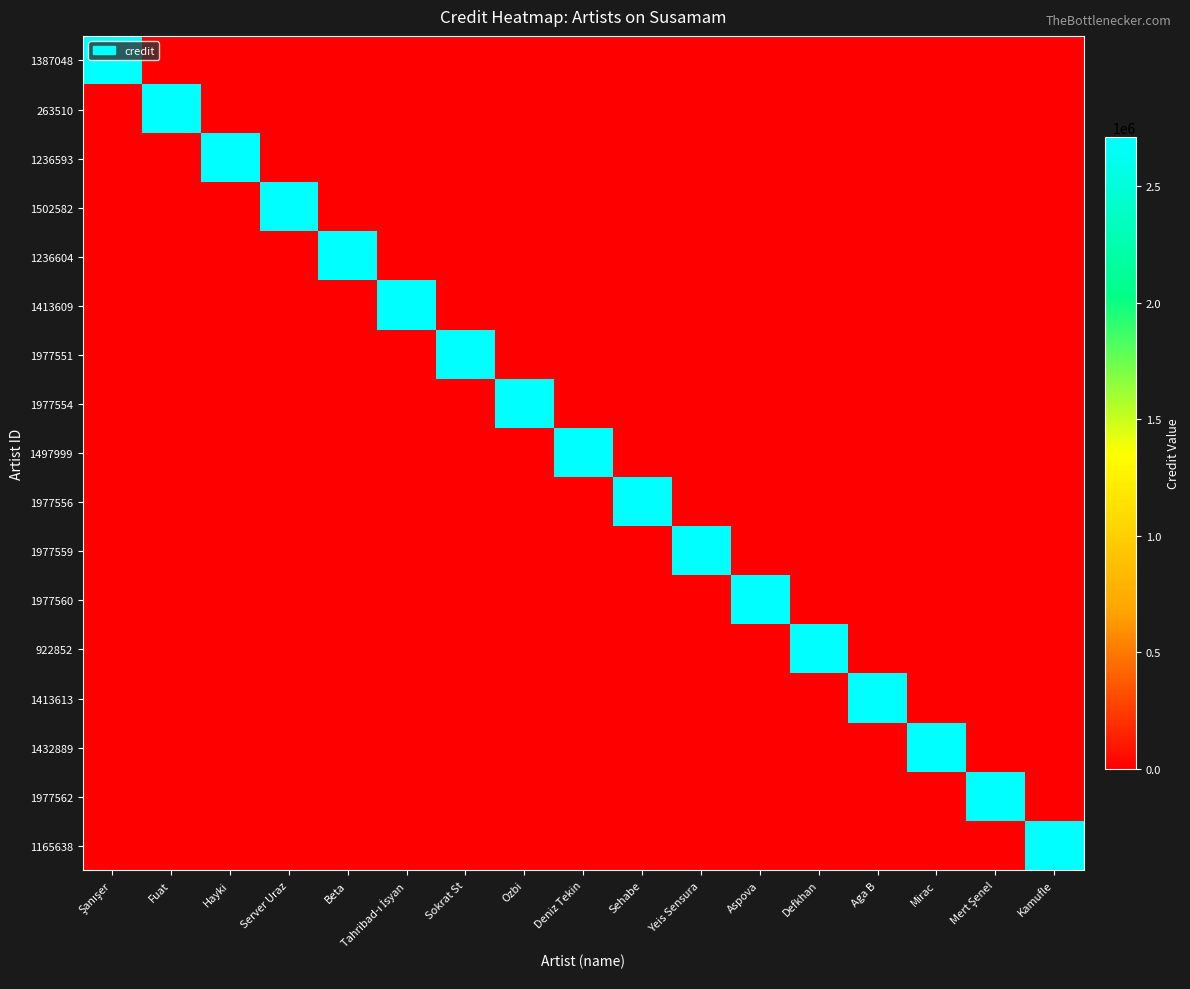

Reading left to right, transcribe all the data shown in this chart.

1387048: Şanışer=2709343	Fuat=0	Hayki=0	Server Uraz=0	Beta=0	Tahribad-ı İsyan=0	Sokrat St=0	Ozbi=0	Deniz Tekin=0	Sehabe=0	Yeis Sensura=0	Aspova=0	Defkhan=0	Aga B=0	Mirac=0	Mert Şenel=0	Kamufle=0
263510: Şanışer=0	Fuat=2709343	Hayki=0	Server Uraz=0	Beta=0	Tahribad-ı İsyan=0	Sokrat St=0	Ozbi=0	Deniz Tekin=0	Sehabe=0	Yeis Sensura=0	Aspova=0	Defkhan=0	Aga B=0	Mirac=0	Mert Şenel=0	Kamufle=0
1236593: Şanışer=0	Fuat=0	Hayki=2709343	Server Uraz=0	Beta=0	Tahribad-ı İsyan=0	Sokrat St=0	Ozbi=0	Deniz Tekin=0	Sehabe=0	Yeis Sensura=0	Aspova=0	Defkhan=0	Aga B=0	Mirac=0	Mert Şenel=0	Kamufle=0
1502582: Şanışer=0	Fuat=0	Hayki=0	Server Uraz=2709343	Beta=0	Tahribad-ı İsyan=0	Sokrat St=0	Ozbi=0	Deniz Tekin=0	Sehabe=0	Yeis Sensura=0	Aspova=0	Defkhan=0	Aga B=0	Mirac=0	Mert Şenel=0	Kamufle=0
1236604: Şanışer=0	Fuat=0	Hayki=0	Server Uraz=0	Beta=2709343	Tahribad-ı İsyan=0	Sokrat St=0	Ozbi=0	Deniz Tekin=0	Sehabe=0	Yeis Sensura=0	Aspova=0	Defkhan=0	Aga B=0	Mirac=0	Mert Şenel=0	Kamufle=0
1413609: Şanışer=0	Fuat=0	Hayki=0	Server Uraz=0	Beta=0	Tahribad-ı İsyan=2709343	Sokrat St=0	Ozbi=0	Deniz Tekin=0	Sehabe=0	Yeis Sensura=0	Aspova=0	Defkhan=0	Aga B=0	Mirac=0	Mert Şenel=0	Kamufle=0
1977551: Şanışer=0	Fuat=0	Hayki=0	Server Uraz=0	Beta=0	Tahribad-ı İsyan=0	Sokrat St=2709343	Ozbi=0	Deniz Tekin=0	Sehabe=0	Yeis Sensura=0	Aspova=0	Defkhan=0	Aga B=0	Mirac=0	Mert Şenel=0	Kamufle=0
1977554: Şanışer=0	Fuat=0	Hayki=0	Server Uraz=0	Beta=0	Tahribad-ı İsyan=0	Sokrat St=0	Ozbi=2709343	Deniz Tekin=0	Sehabe=0	Yeis Sensura=0	Aspova=0	Defkhan=0	Aga B=0	Mirac=0	Mert Şenel=0	Kamufle=0
1497999: Şanışer=0	Fuat=0	Hayki=0	Server Uraz=0	Beta=0	Tahribad-ı İsyan=0	Sokrat St=0	Ozbi=0	Deniz Tekin=2709343	Sehabe=0	Yeis Sensura=0	Aspova=0	Defkhan=0	Aga B=0	Mirac=0	Mert Şenel=0	Kamufle=0
1977556: Şanışer=0	Fuat=0	Hayki=0	Server Uraz=0	Beta=0	Tahribad-ı İsyan=0	Sokrat St=0	Ozbi=0	Deniz Tekin=0	Sehabe=2709343	Yeis Sensura=0	Aspova=0	Defkhan=0	Aga B=0	Mirac=0	Mert Şenel=0	Kamufle=0
1977559: Şanışer=0	Fuat=0	Hayki=0	Server Uraz=0	Beta=0	Tahribad-ı İsyan=0	Sokrat St=0	Ozbi=0	Deniz Tekin=0	Sehabe=0	Yeis Sensura=2709343	Aspova=0	Defkhan=0	Aga B=0	Mirac=0	Mert Şenel=0	Kamufle=0
1977560: Şanışer=0	Fuat=0	Hayki=0	Server Uraz=0	Beta=0	Tahribad-ı İsyan=0	Sokrat St=0	Ozbi=0	Deniz Tekin=0	Sehabe=0	Yeis Sensura=0	Aspova=2709343	Defkhan=0	Aga B=0	Mirac=0	Mert Şenel=0	Kamufle=0
922852: Şanışer=0	Fuat=0	Hayki=0	Server Uraz=0	Beta=0	Tahribad-ı İsyan=0	Sokrat St=0	Ozbi=0	Deniz Tekin=0	Sehabe=0	Yeis Sensura=0	Aspova=0	Defkhan=2709343	Aga B=0	Mirac=0	Mert Şenel=0	Kamufle=0
1413613: Şanışer=0	Fuat=0	Hayki=0	Server Uraz=0	Beta=0	Tahribad-ı İsyan=0	Sokrat St=0	Ozbi=0	Deniz Tekin=0	Sehabe=0	Yeis Sensura=0	Aspova=0	Defkhan=0	Aga B=2709343	Mirac=0	Mert Şenel=0	Kamufle=0
1432889: Şanışer=0	Fuat=0	Hayki=0	Server Uraz=0	Beta=0	Tahribad-ı İsyan=0	Sokrat St=0	Ozbi=0	Deniz Tekin=0	Sehabe=0	Yeis Sensura=0	Aspova=0	Defkhan=0	Aga B=0	Mirac=2709343	Mert Şenel=0	Kamufle=0
1977562: Şanışer=0	Fuat=0	Hayki=0	Server Uraz=0	Beta=0	Tahribad-ı İsyan=0	Sokrat St=0	Ozbi=0	Deniz Tekin=0	Sehabe=0	Yeis Sensura=0	Aspova=0	Defkhan=0	Aga B=0	Mirac=0	Mert Şenel=2709343	Kamufle=0
1165638: Şanışer=0	Fuat=0	Hayki=0	Server Uraz=0	Beta=0	Tahribad-ı İsyan=0	Sokrat St=0	Ozbi=0	Deniz Tekin=0	Sehabe=0	Yeis Sensura=0	Aspova=0	Defkhan=0	Aga B=0	Mirac=0	Mert Şenel=0	Kamufle=2709343